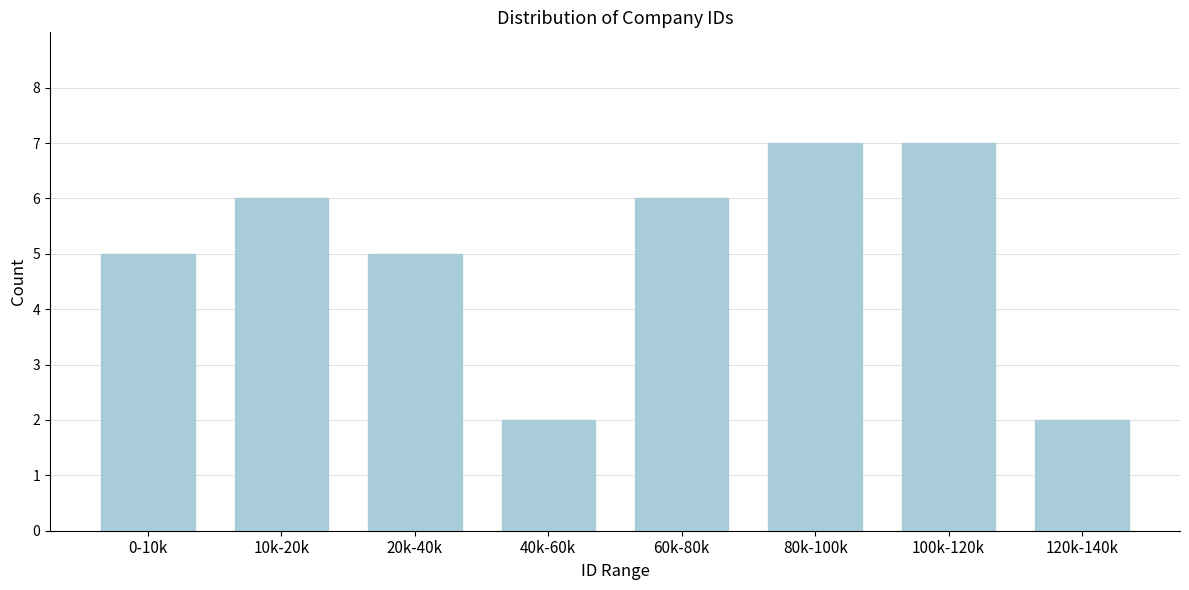

Reading left to right, extract all data points from this chart.

5	6	5	2	6	7	7	2